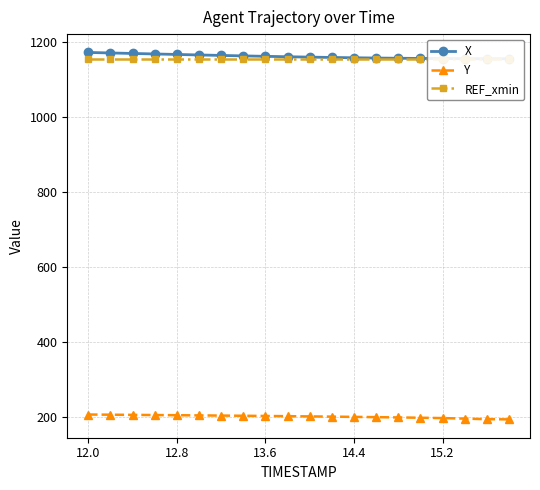

What is the minimum value for Y?

193.7